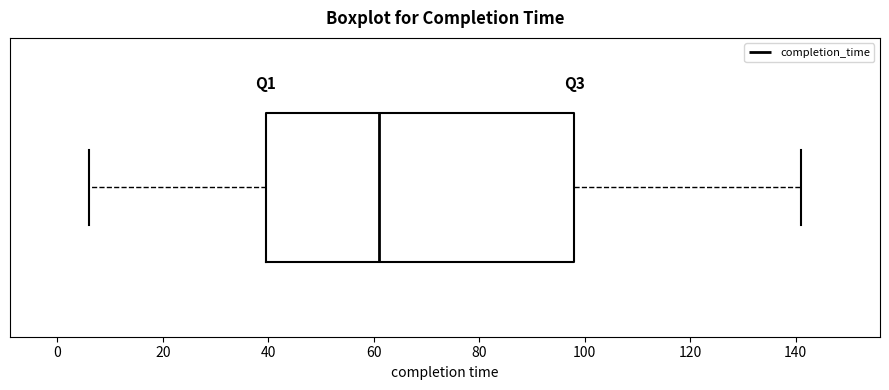

Read this box plot against the x-axis: the position of the median line, the range covered by the box, and the ends of both whiskers. The values are not printed on the chart, so give them approximately, as read against the axis.

median 62, box 40 to 98, whiskers 6 to 142